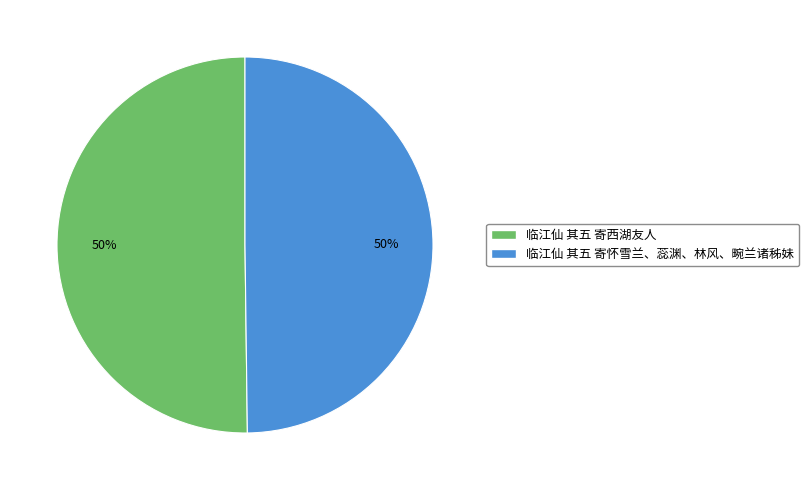

Is it true that 临江仙 其五 寄怀雪兰、蕊渊、林风、畹兰诸秭妹 is 63% of the pie?

False